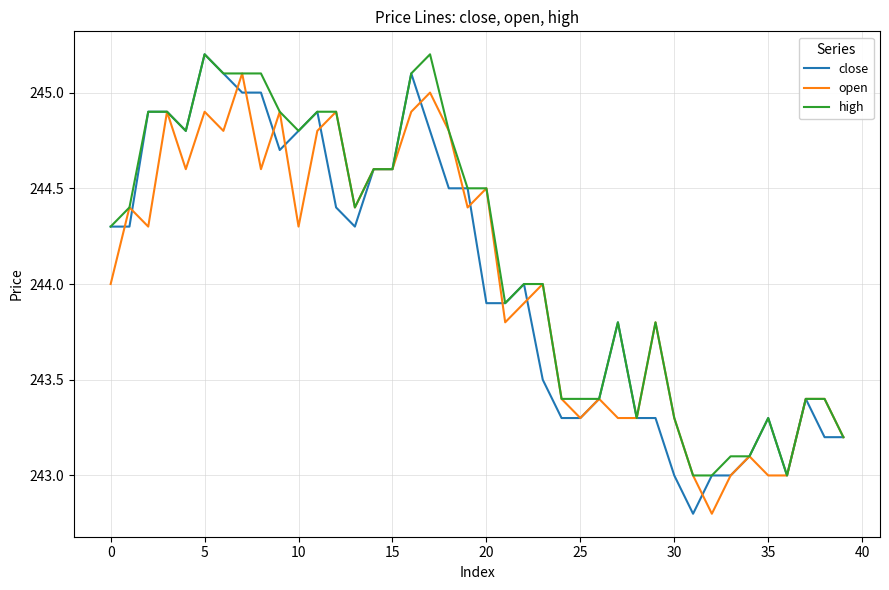

Which series has the largest total across all categories?

high